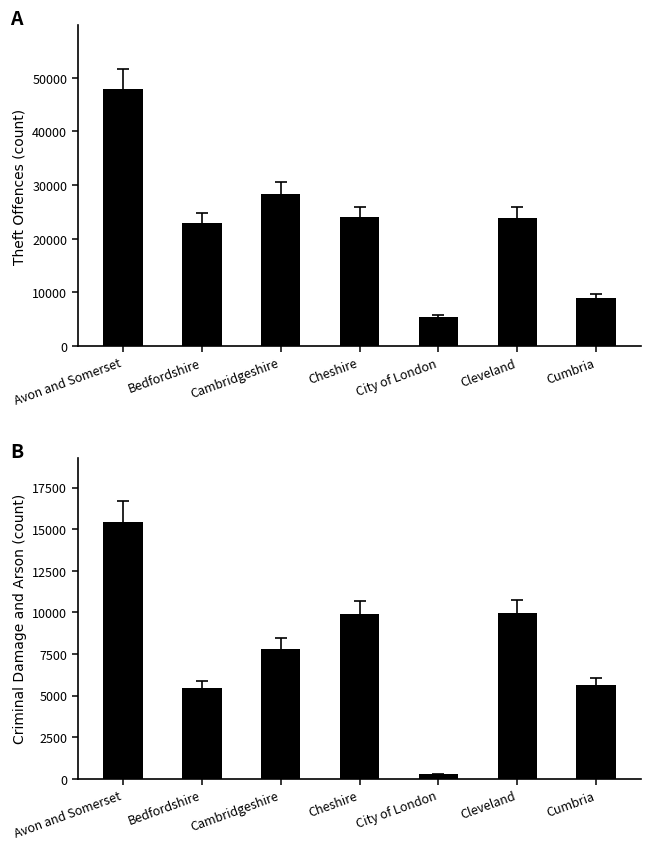

Is it true that Criminal damage and arson equals 7820 at Cambridgeshire?

True